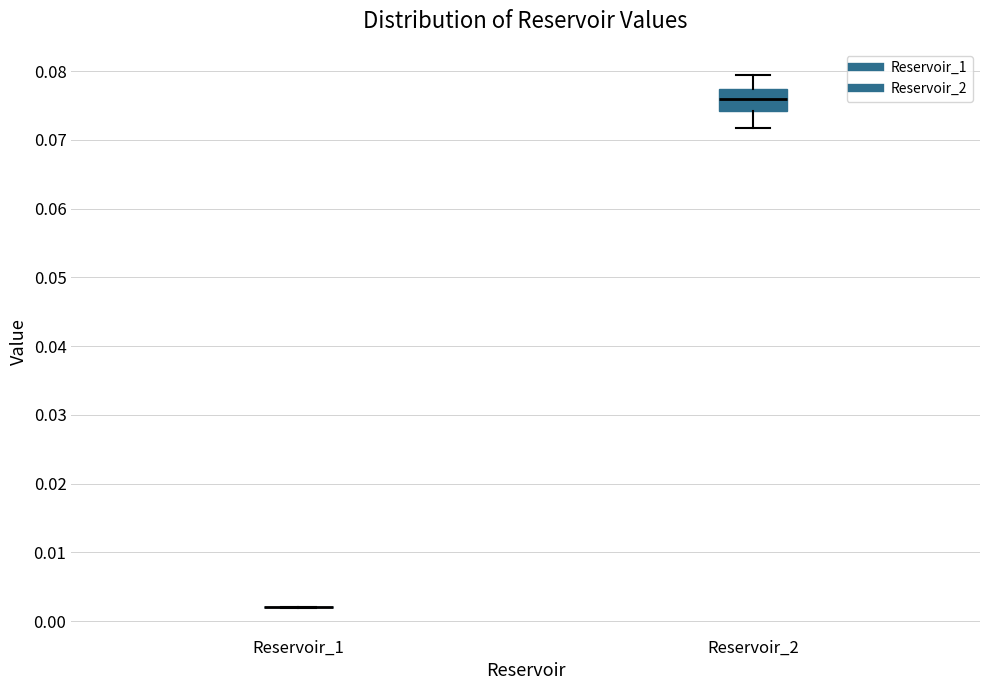

Comparing the boxes themselves (not the whiskers), which one is the tallest?

Reservoir_2